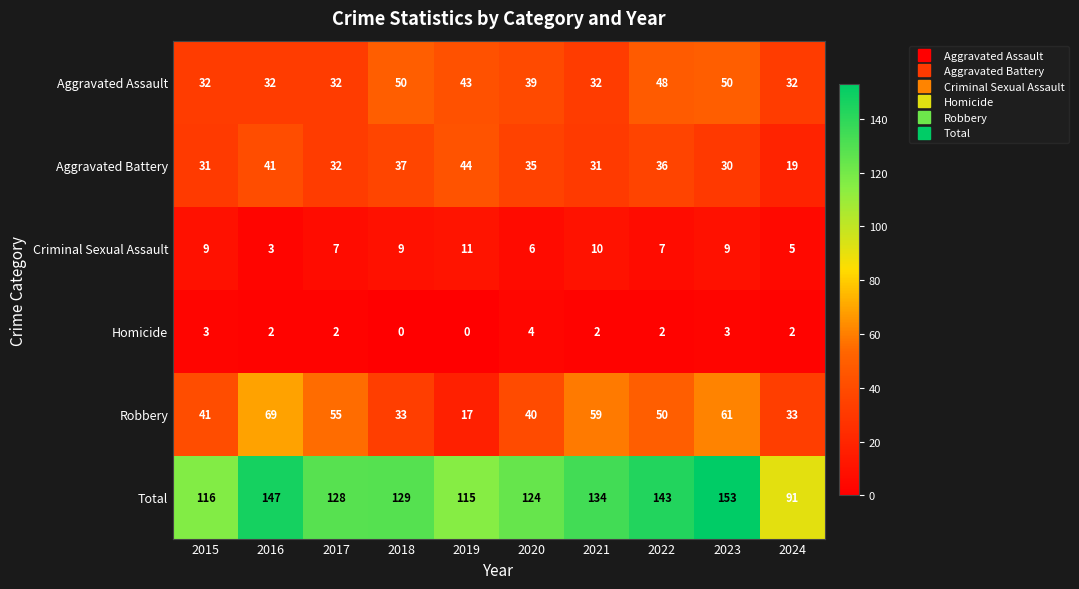

List the series in order of their peak value, highest first.

Total, Robbery, Aggravated Assault, Aggravated Battery, Criminal Sexual Assault, Homicide